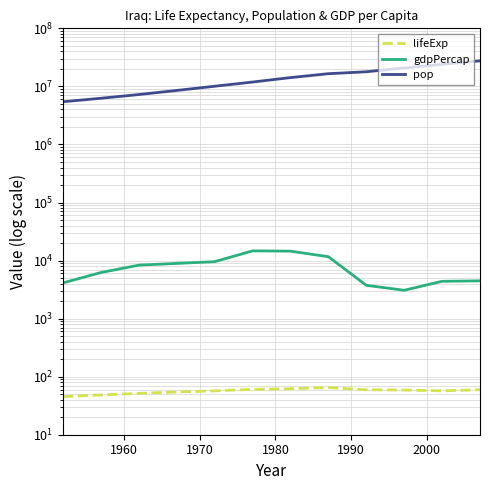

Is it true that lifeExp equals 83.3 at 10?

False